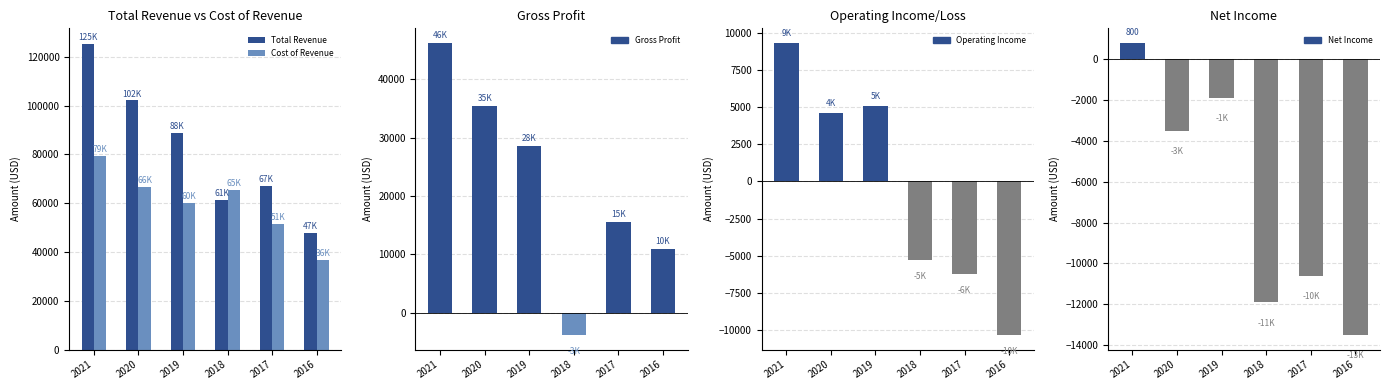

Are the bars grouped side by side (vs. stacked)?

Yes